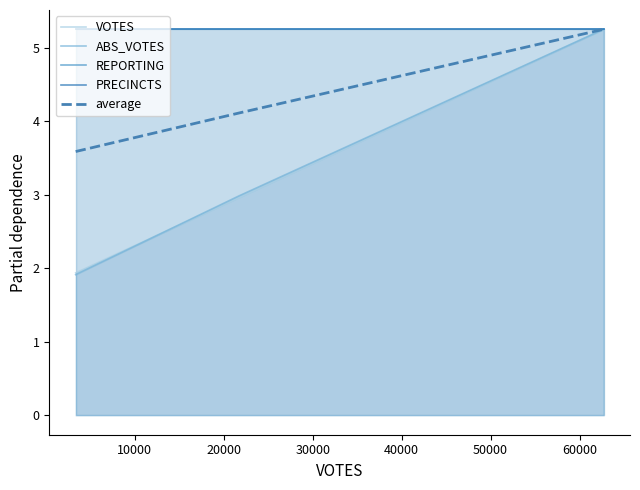

What is the maximum value for ABS_VOTES?

5.2